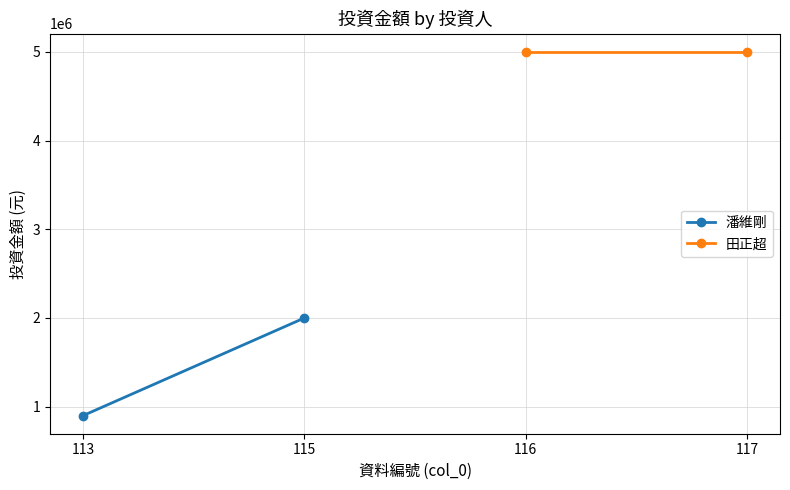

What is the smallest value displayed?

900000